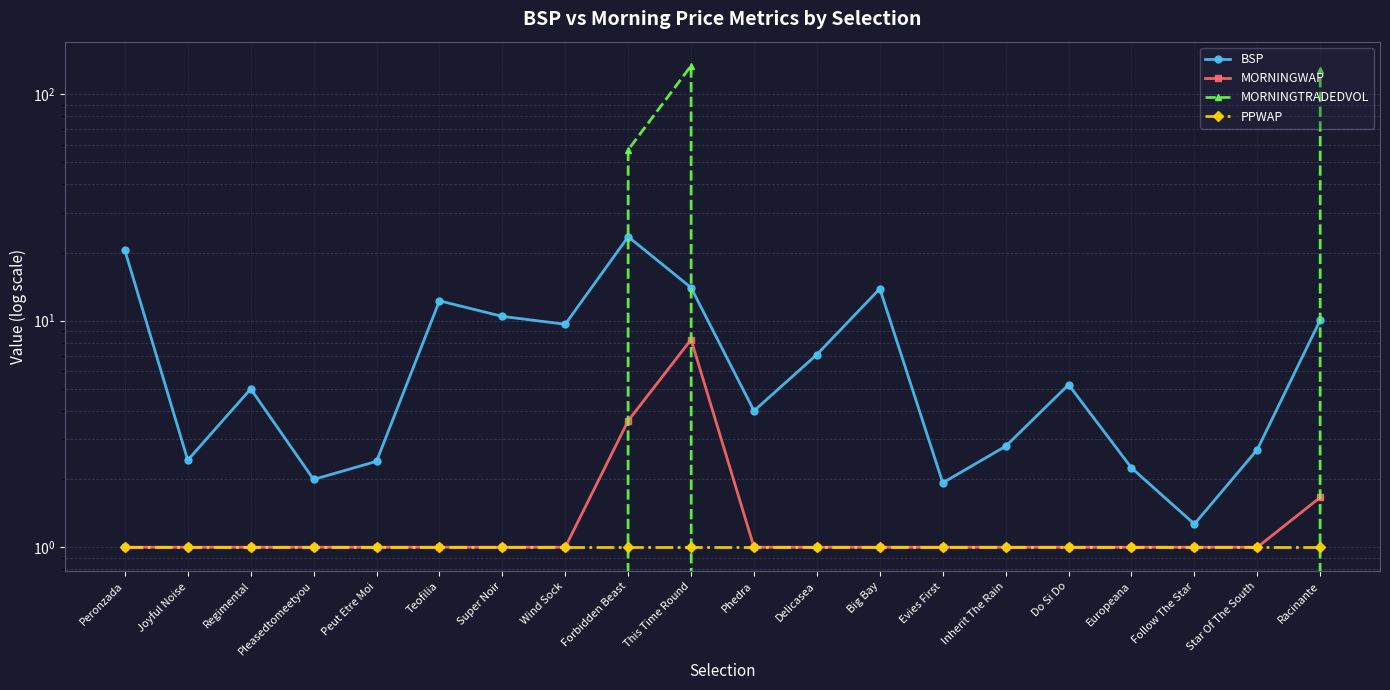

Between which two adjacent categories do BSP and MORNINGTRADEDVOL first intersect?

Wind Sock and Forbidden Beast